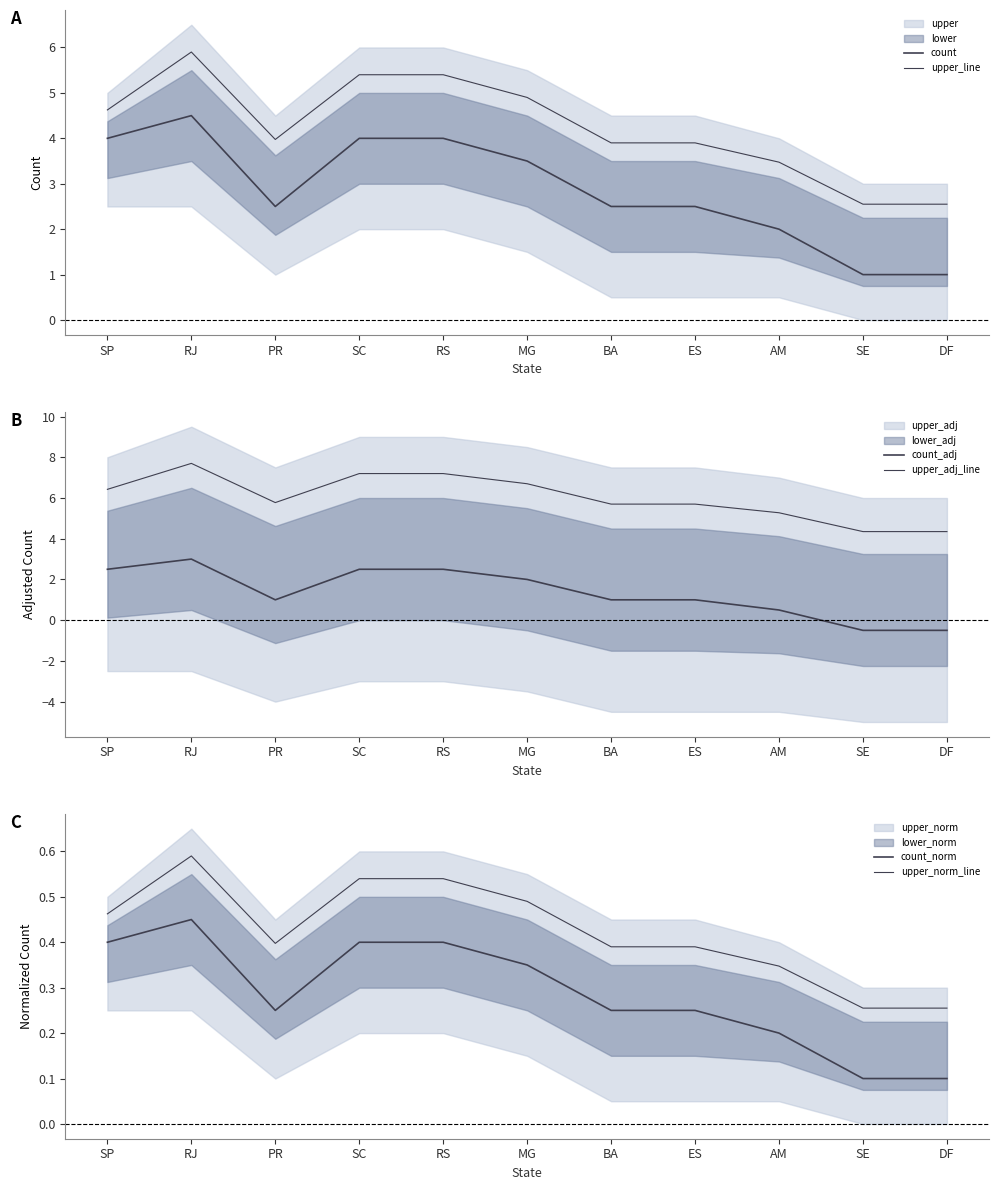

Which label corresponds to the largest value in the chart?

RJ